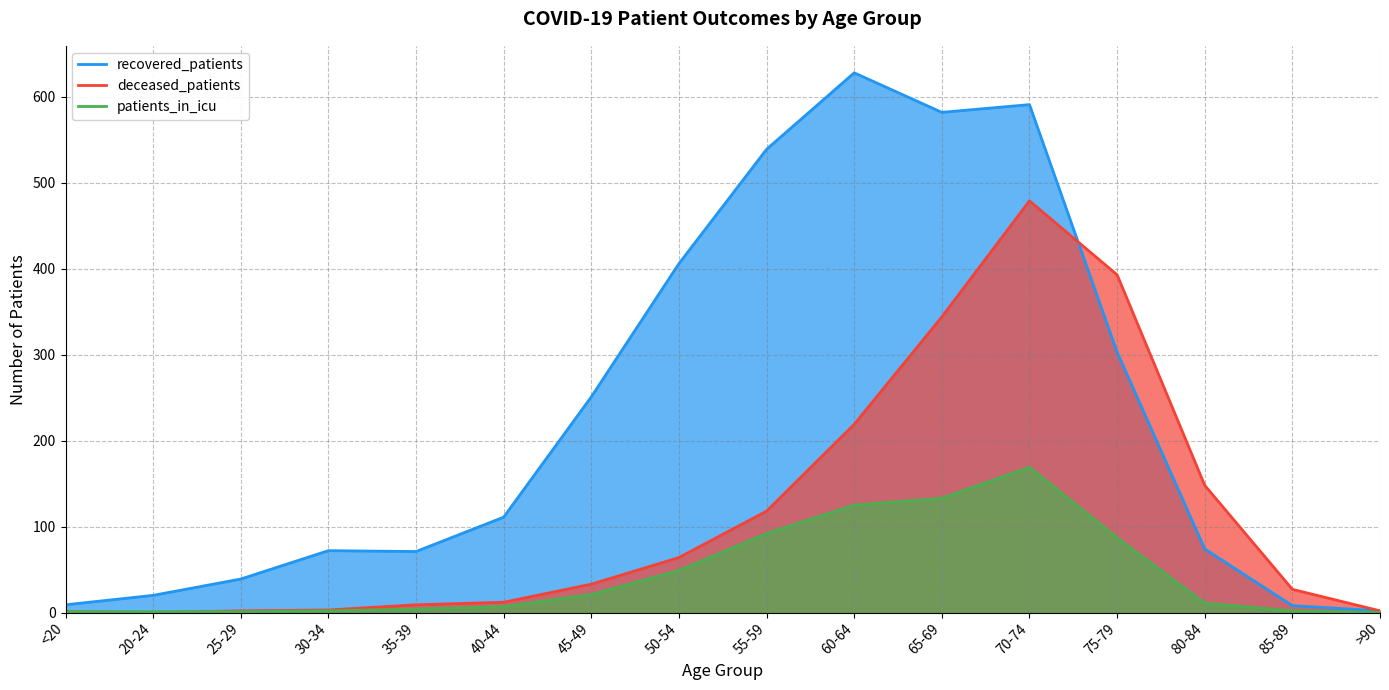

Between which two adjacent categories do deceased_patients and patients_in_icu first intersect?

20-24 and 25-29